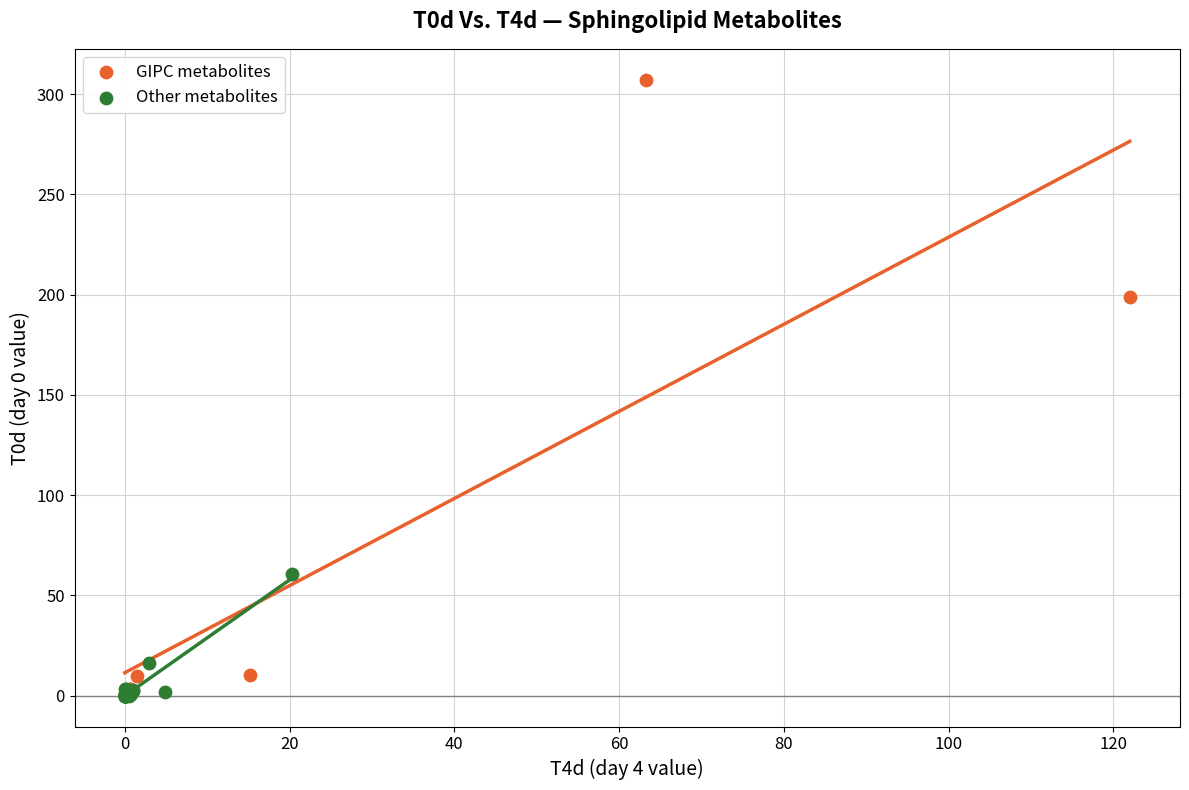

Which series has the widest spread of Y values?

GIPC metabolites